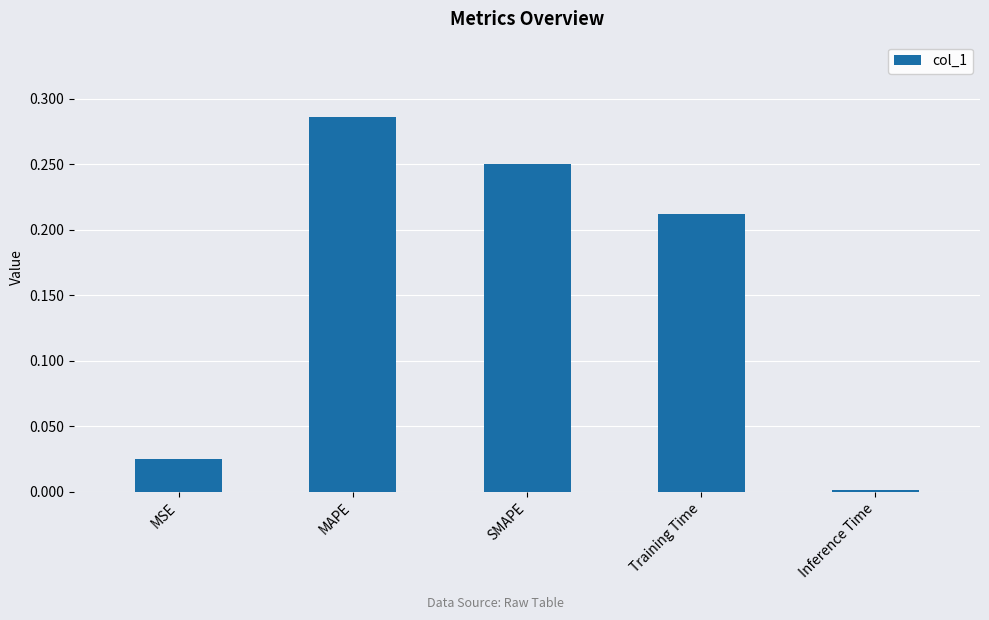

What is the label of the 3rd bar from the left?

SMAPE